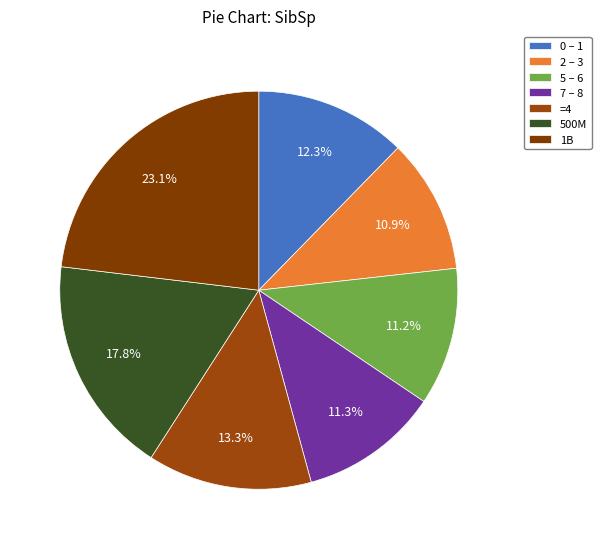

What is the largest slice in the pie chart?

1B